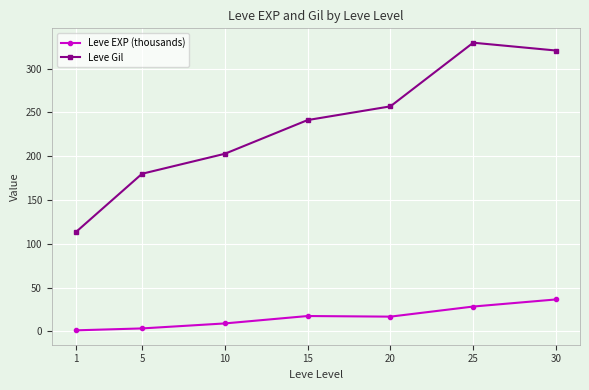

Which category has the highest value across all series?

25